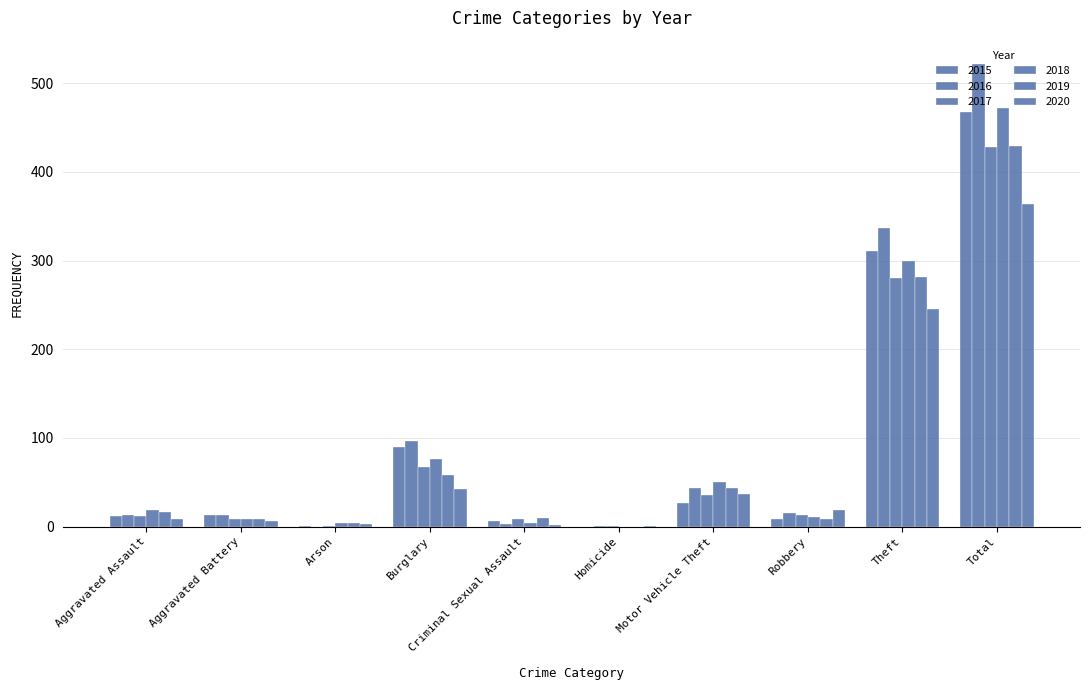

Are the bars horizontal?

No